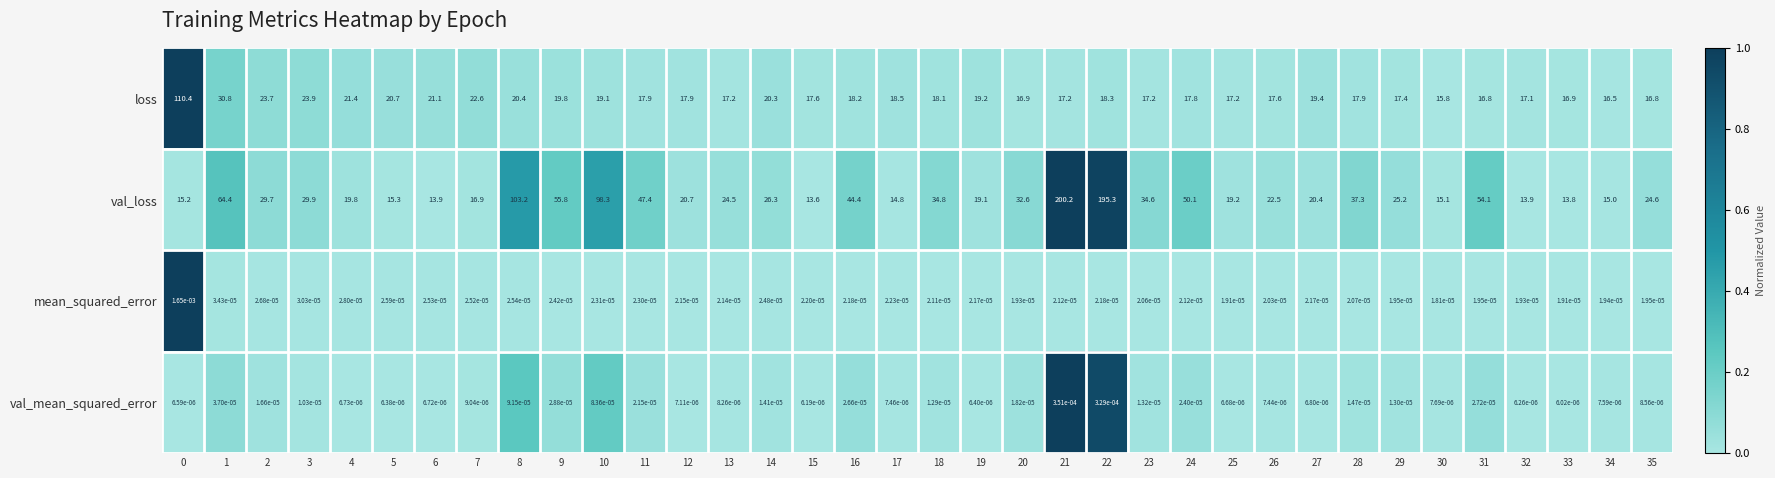

True or false: loss has a value of 17.9 at 11.

True